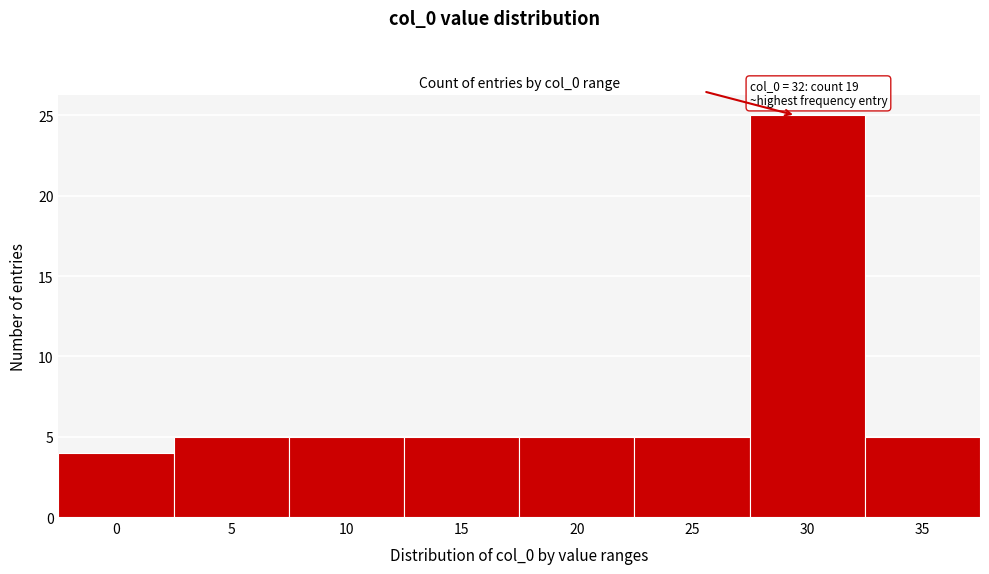

Reading left to right, what are all the values shown in this chart?

0=4	5=5	10=5	15=5	20=5	25=5	30=25	35=5